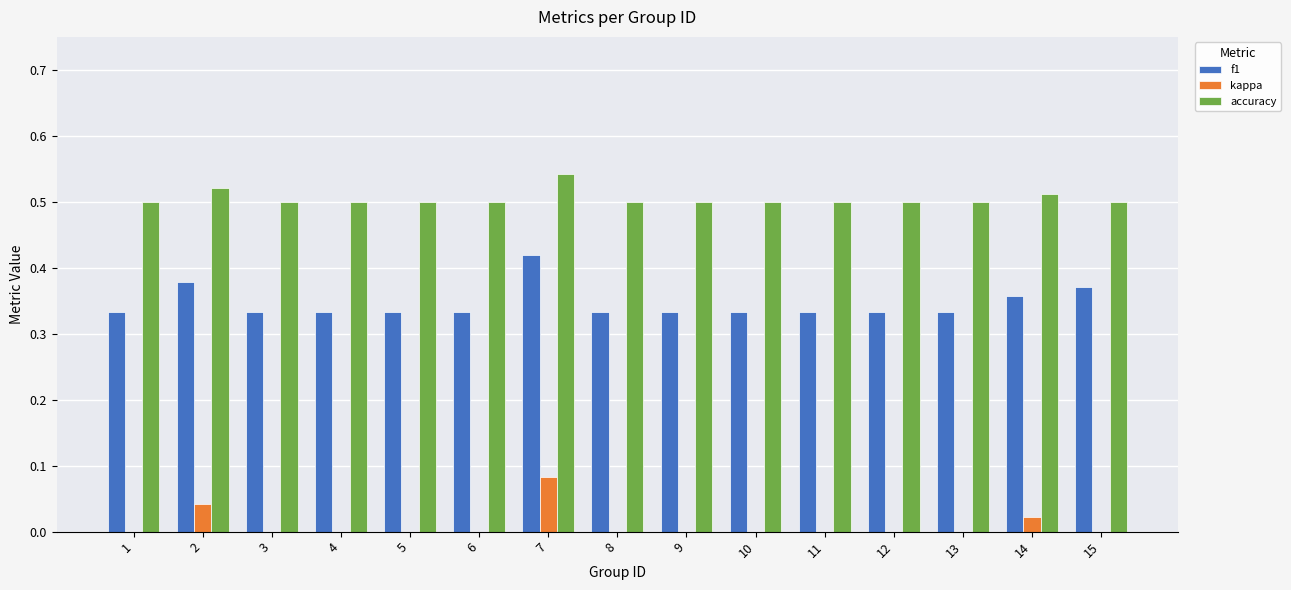

What is the sum of the accuracy values at 14 and 1?

1.0